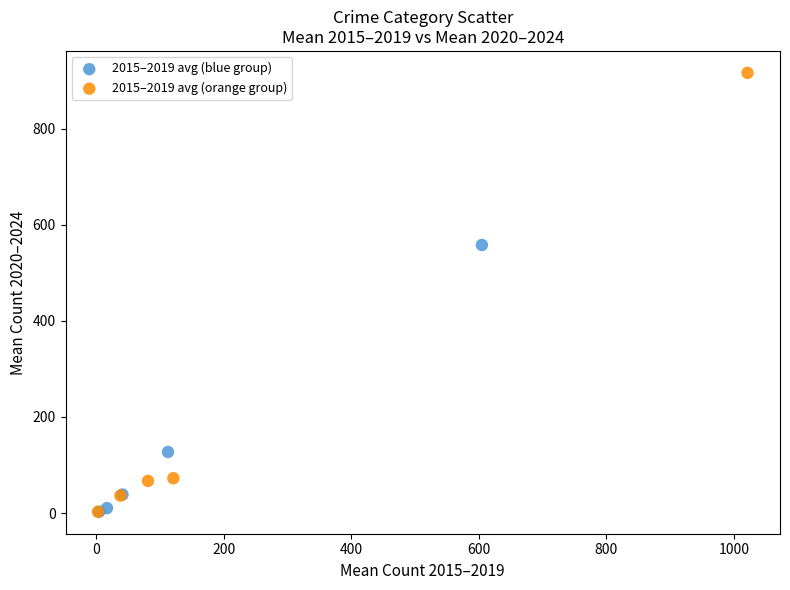

Which series has the largest Y range (max minus min)?

2015–2019 avg (orange group)